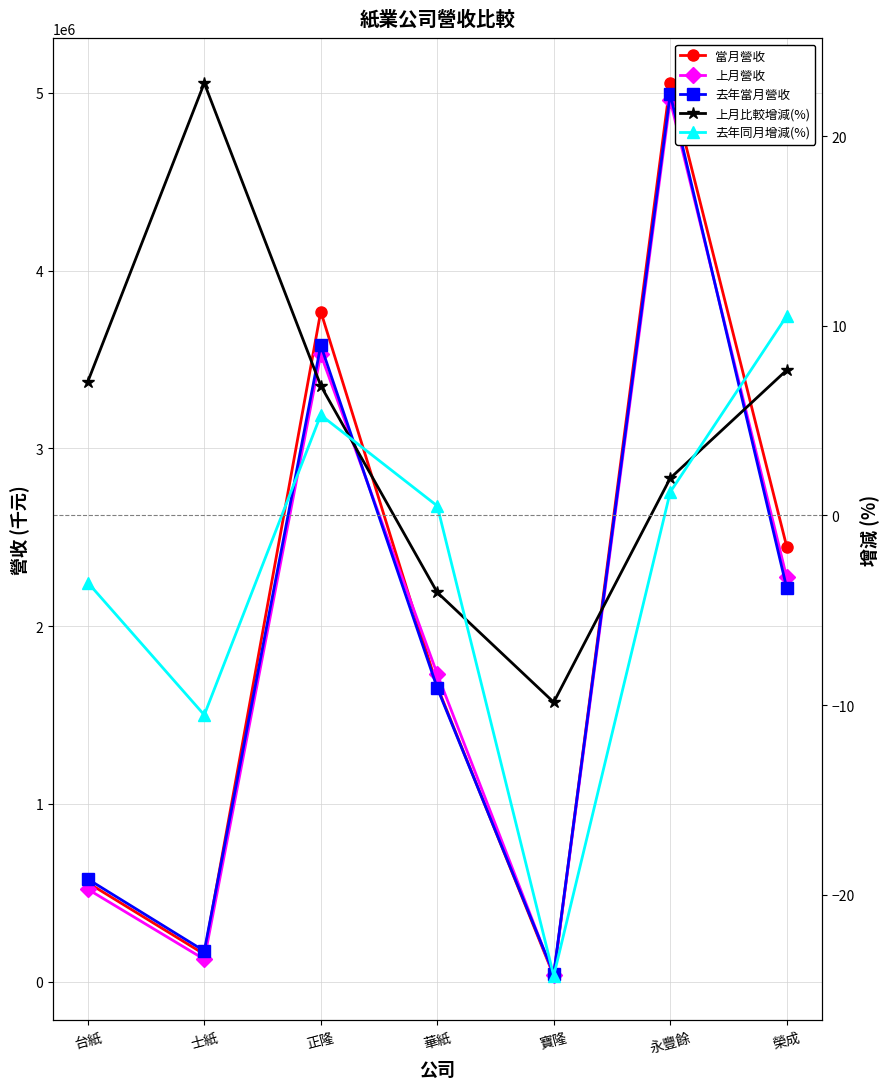

What are all the series names shown in the legend?

當月營收, 上月營收, 去年當月營收, 上月比較增減(%), 去年同月增減(%)